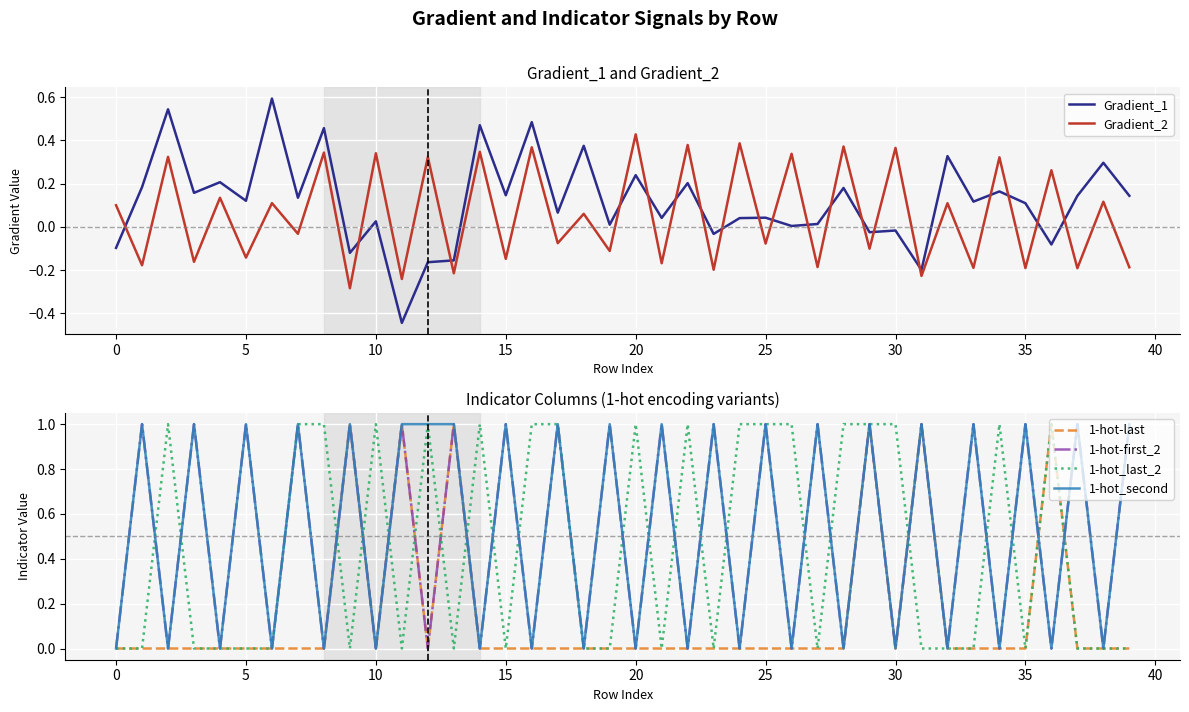

The value of 1-hot_second at 16 is 0.6. True or false?

False